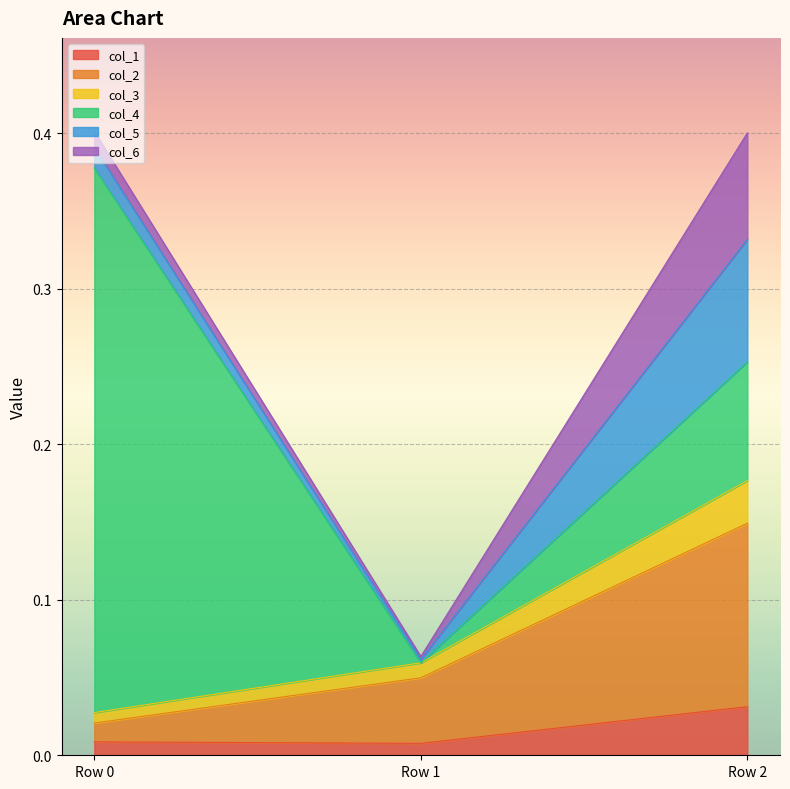

Does the chart display data point markers on the line(s)?

No